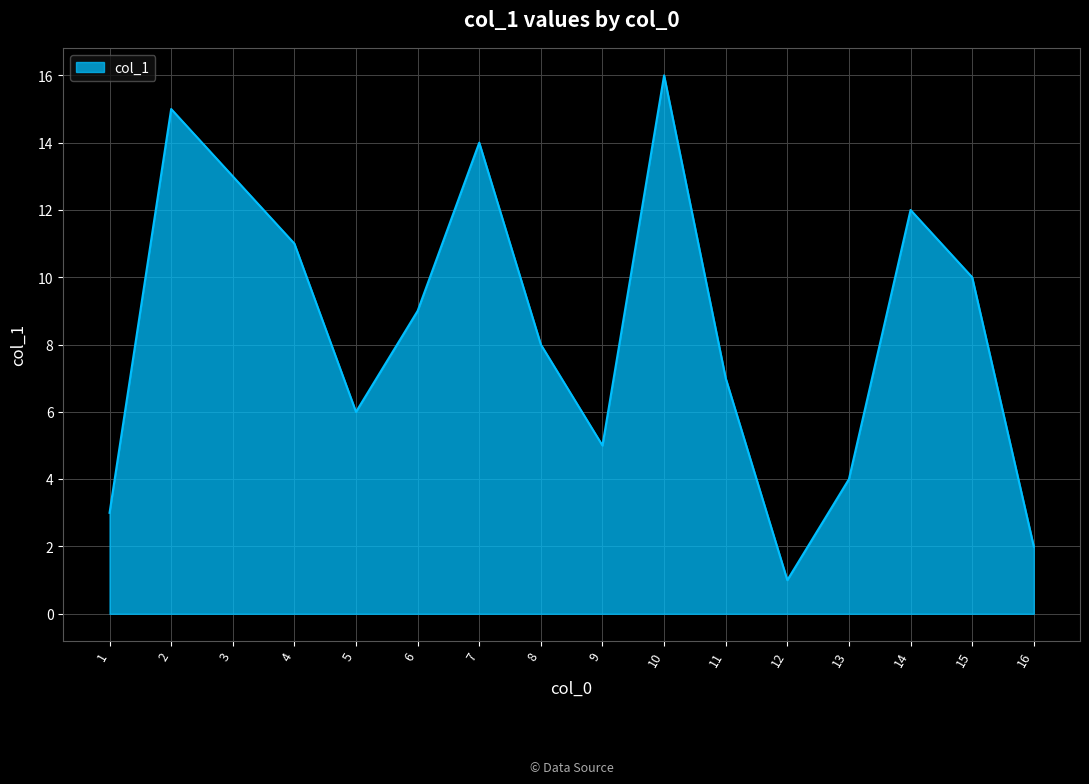

Which label corresponds to the largest value in the chart?

10